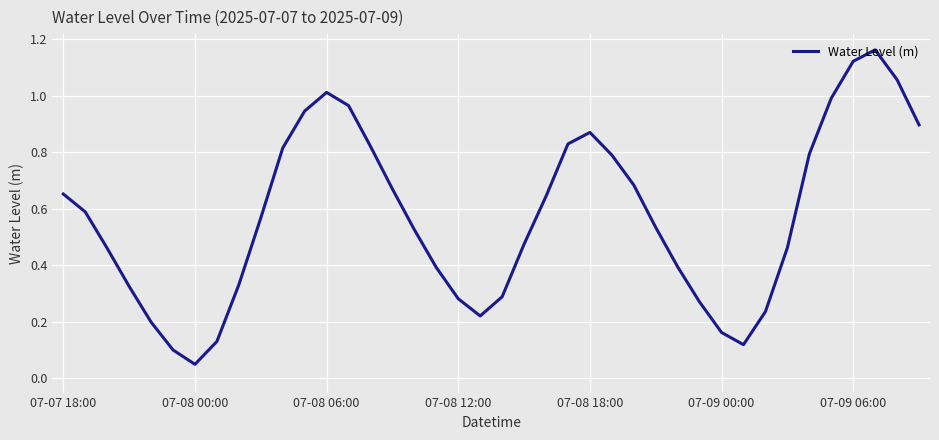

At which label is the value closest to 0?

07-08 00:00